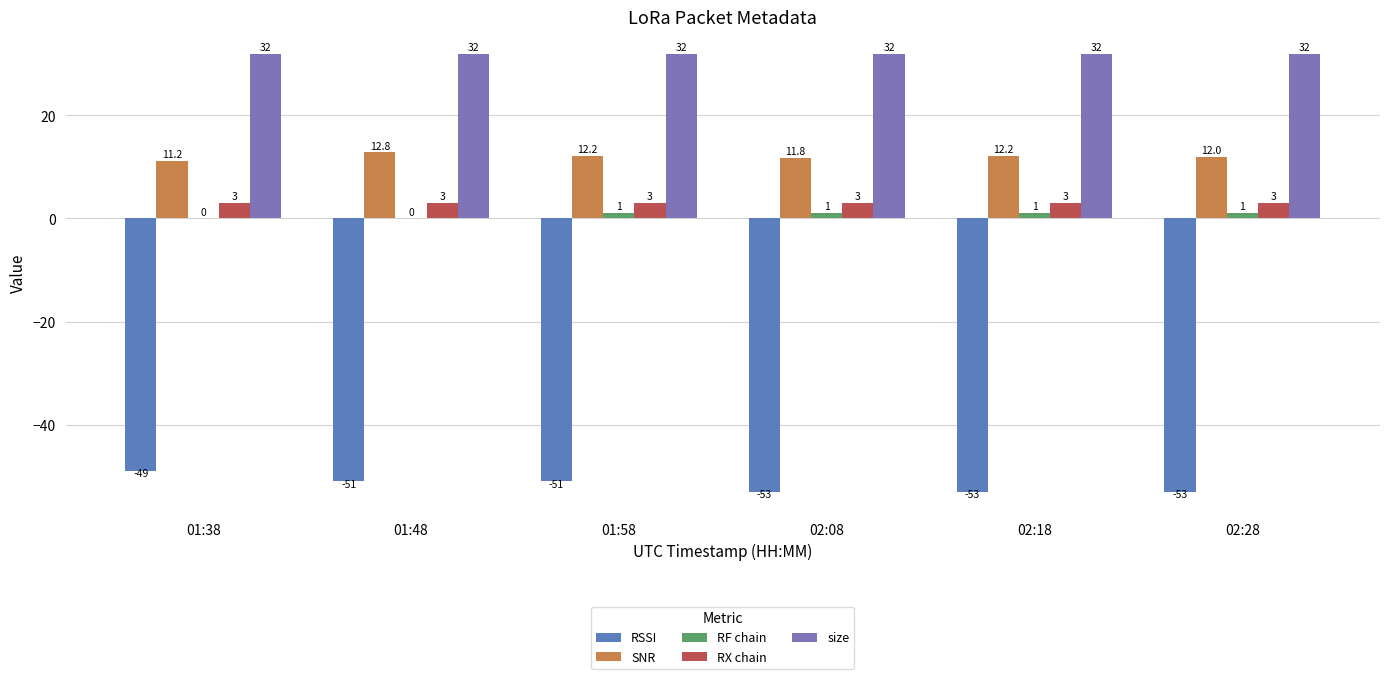

List the series in order of their peak value, highest first.

size, SNR, RX chain, RF chain, RSSI